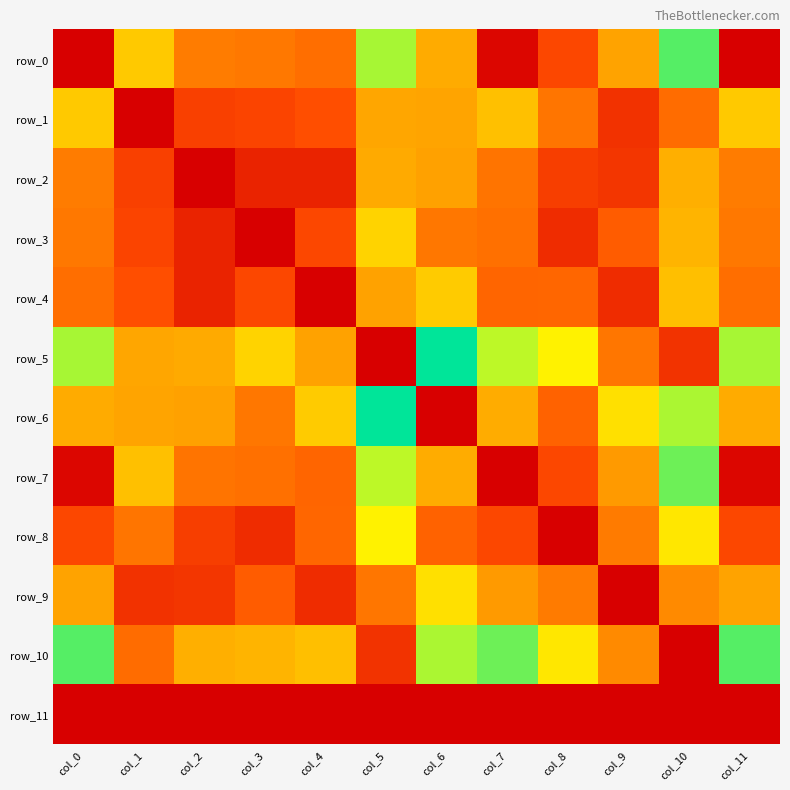

True or false: row_8 has a value of 15.8 at col_10.

True